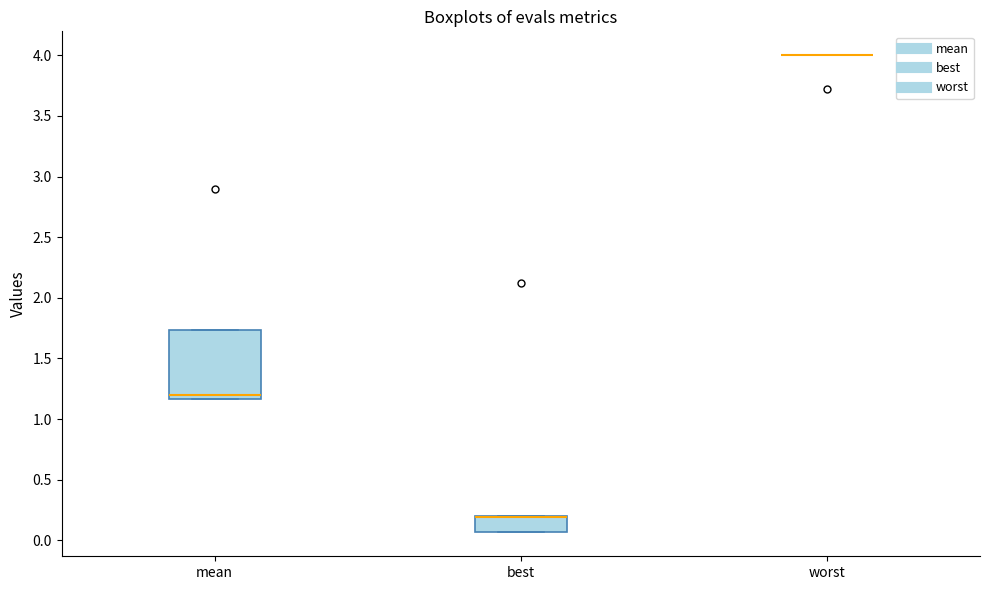

Reading left to right, read every box against the y-axis: the position of its median line, the range the box covers, and the ends of its whiskers. The values are not printed on the chart, so give them approximately, as read against the axis.

mean: median 1.20, box 1.15 to 1.75, whiskers 1.15 to 1.75
best: median 0.20 (drawn on the box's upper edge), box 0.05 to 0.20, whiskers 0.05 to 0.20
worst: box collapsed to a line at 4.00, whiskers 4.00 to 4.00